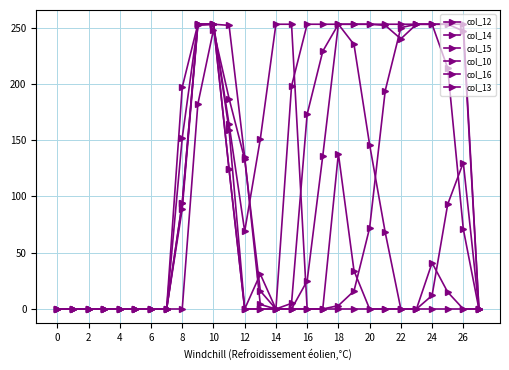

How many data points in col_12 are less than 4?

14